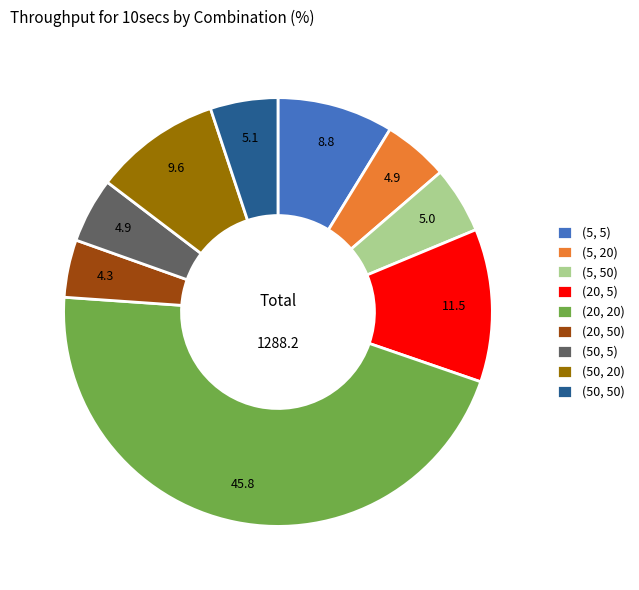

True or false: (20, 20) accounts for 52% of the total.

False